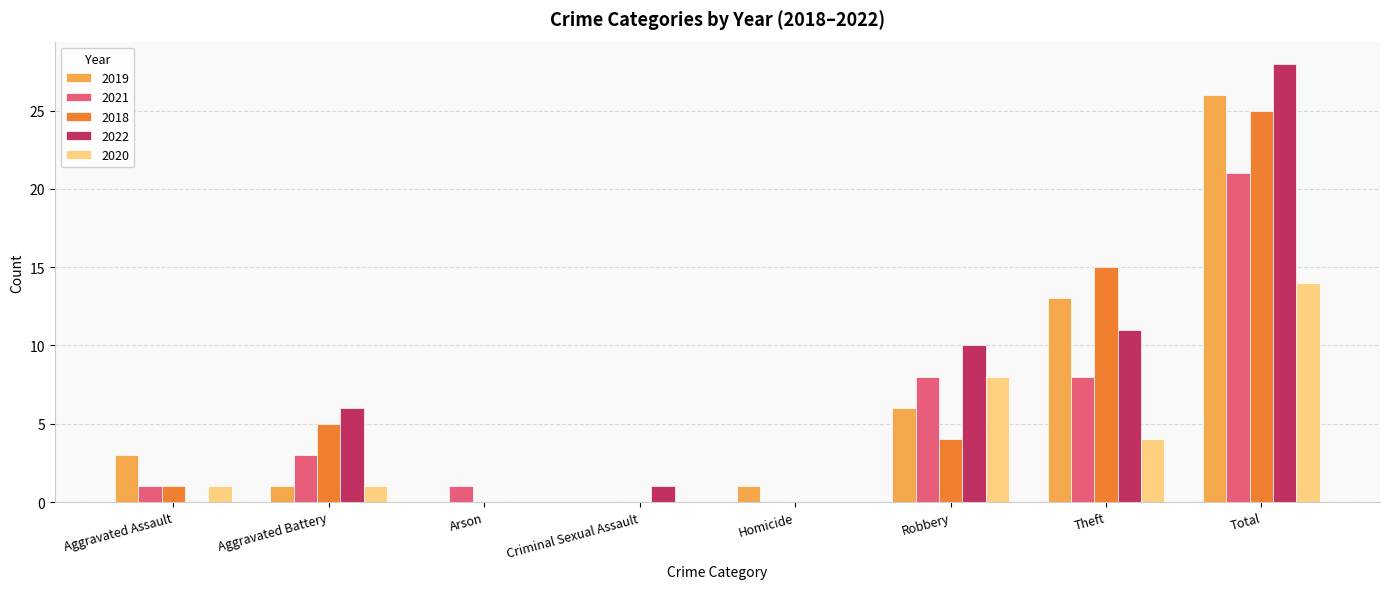

Which series has the largest range (max minus min)?

2022